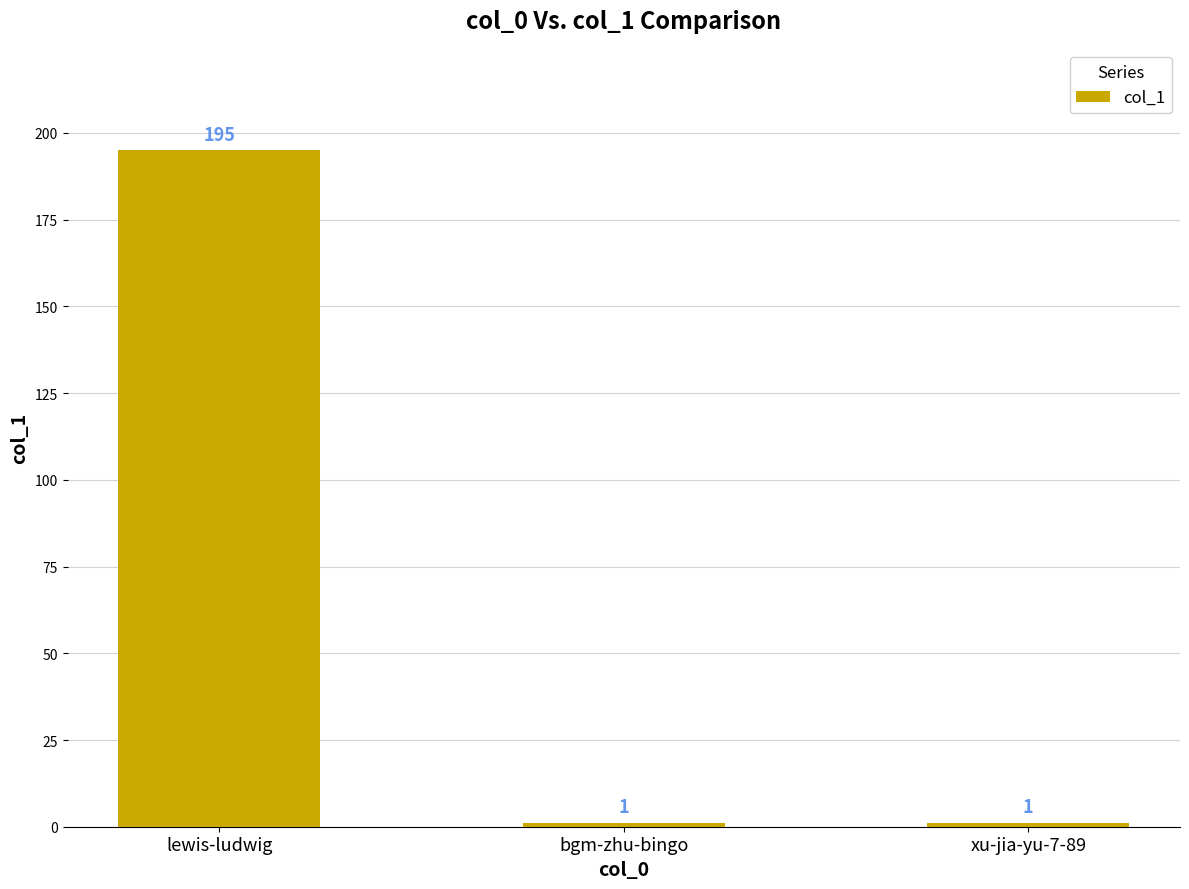

What is the label of the 1st bar from the right?

xu-jia-yu-7-89